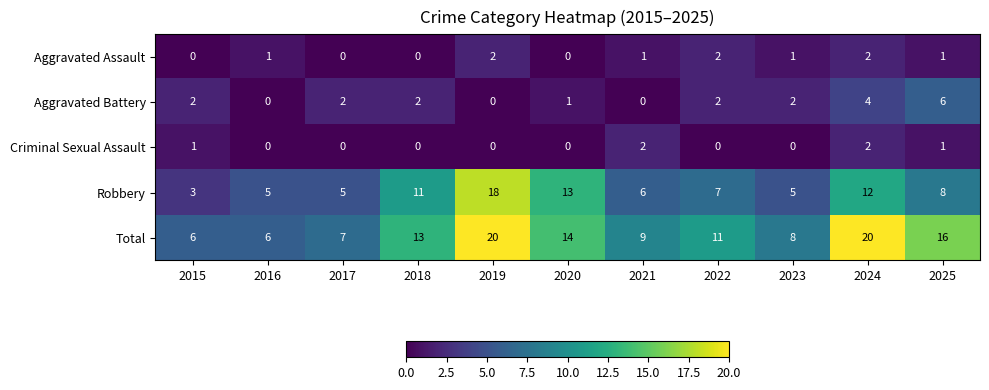

At 2021, list the series in order from largest to smallest.

Total, Robbery, Criminal Sexual Assault, Aggravated Assault, Aggravated Battery